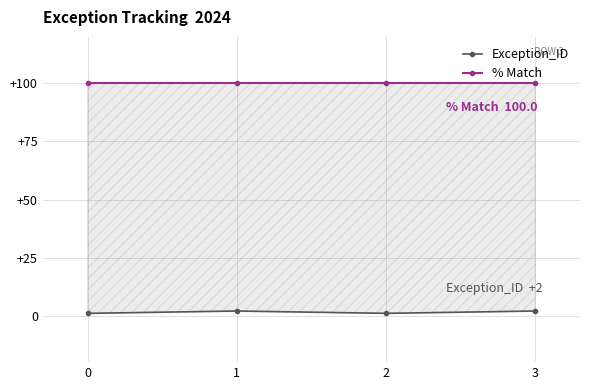

At 3, list the series in order from largest to smallest.

% Match, Exception_ID